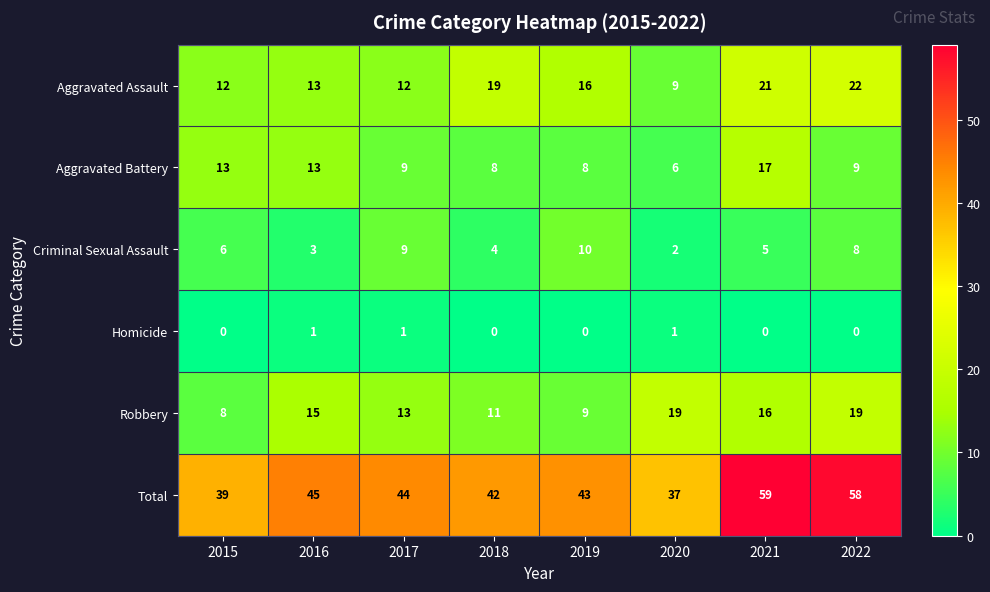

What is the difference between the Aggravated Assault values at 2020 and 2017?

3